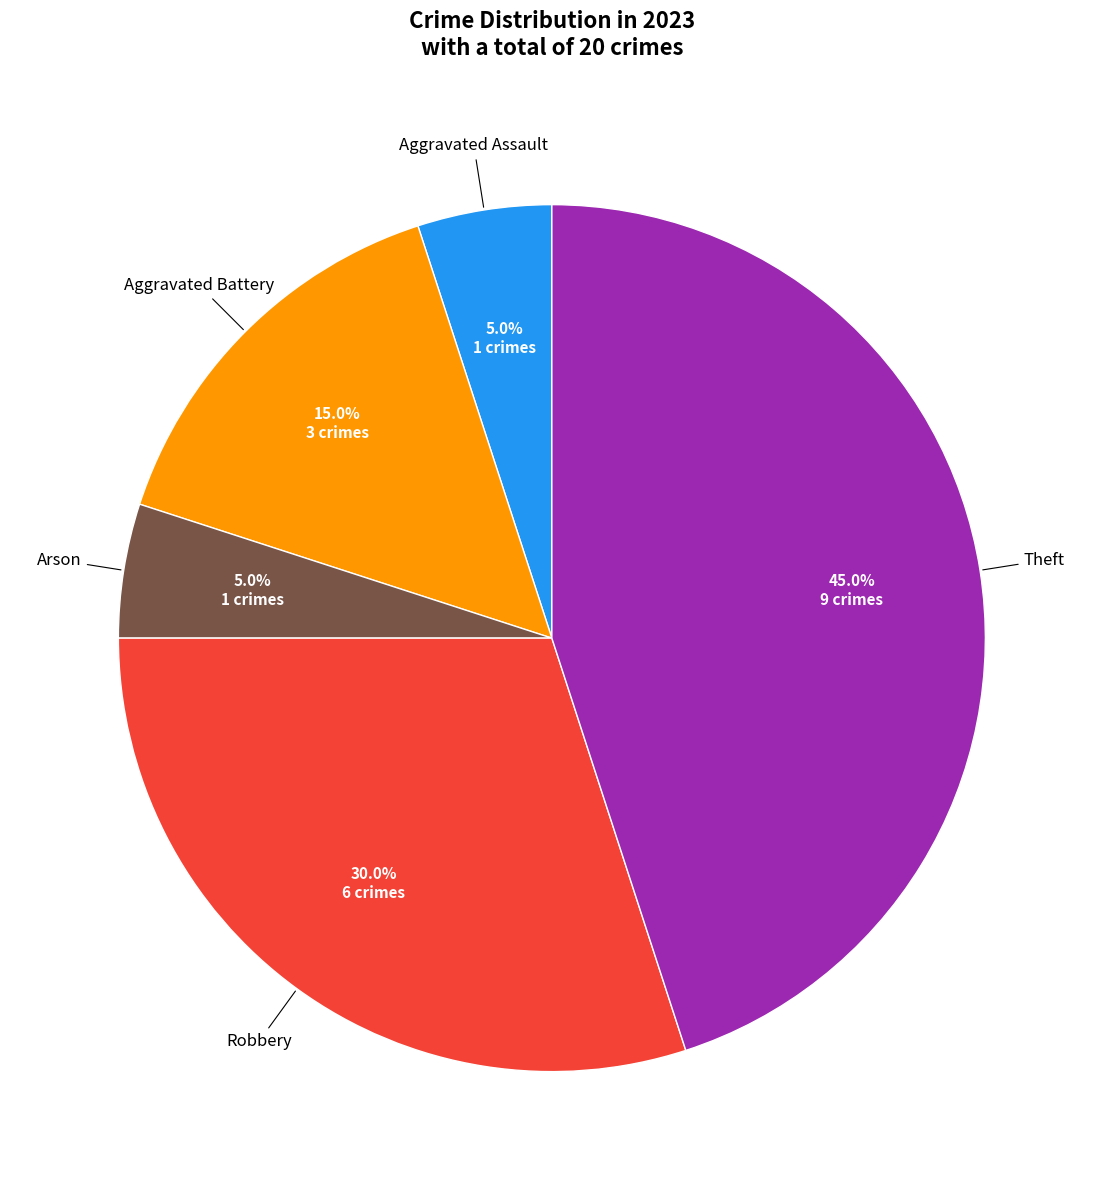

The Aggravated Assault slice represents 1% of the pie. True or false?

False